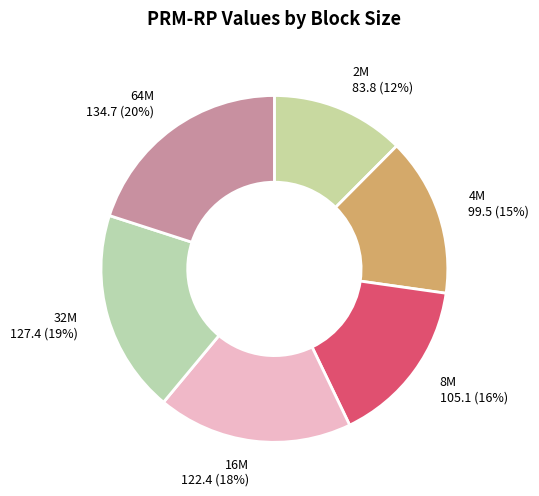

Which slice is the smallest?

2M